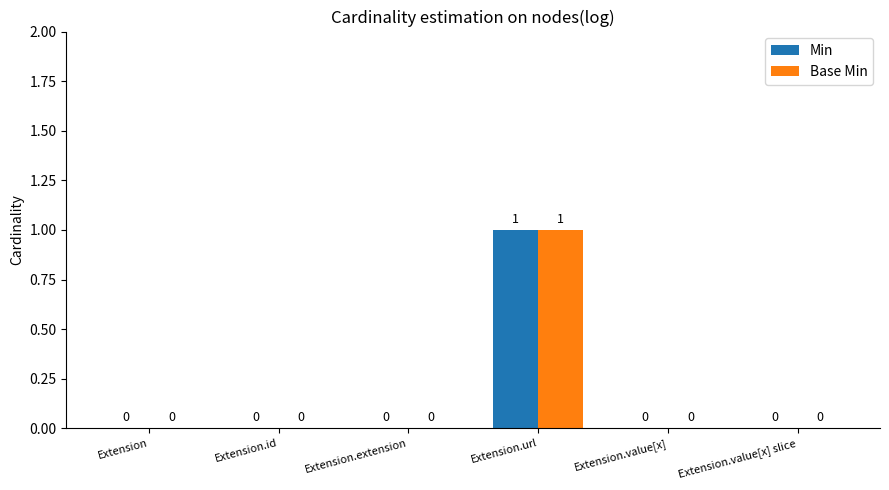

The value of Min at Extension is -1. True or false?

False